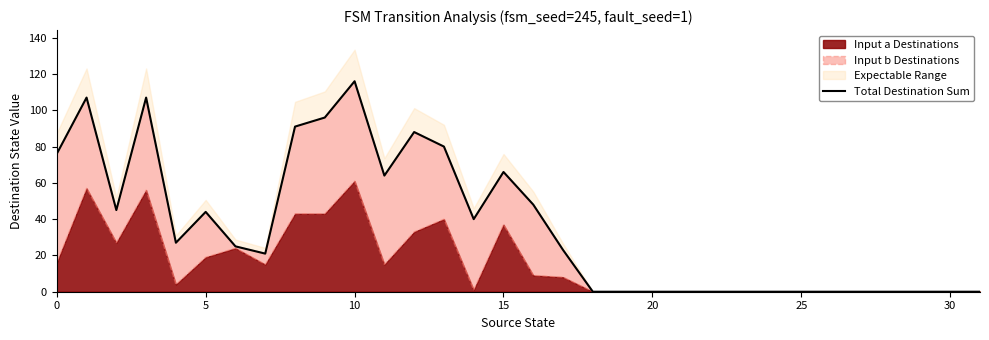

True or false: the data has more than 2 interior local peaks.

True